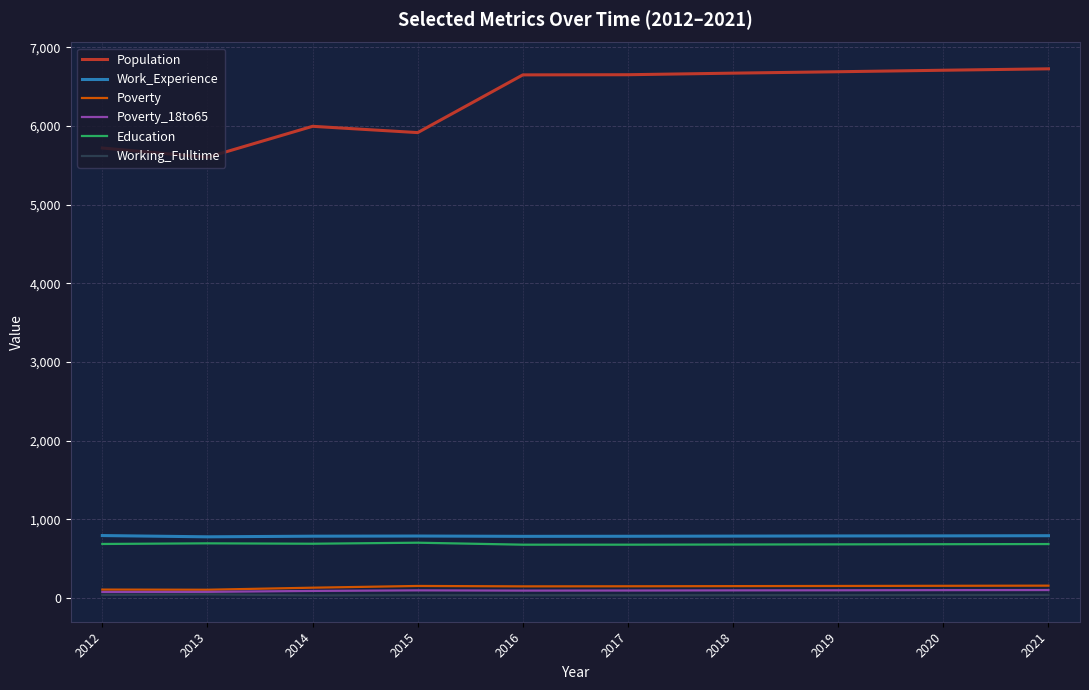

Is it true that Work_Experience equals 1297 at 2013?

False